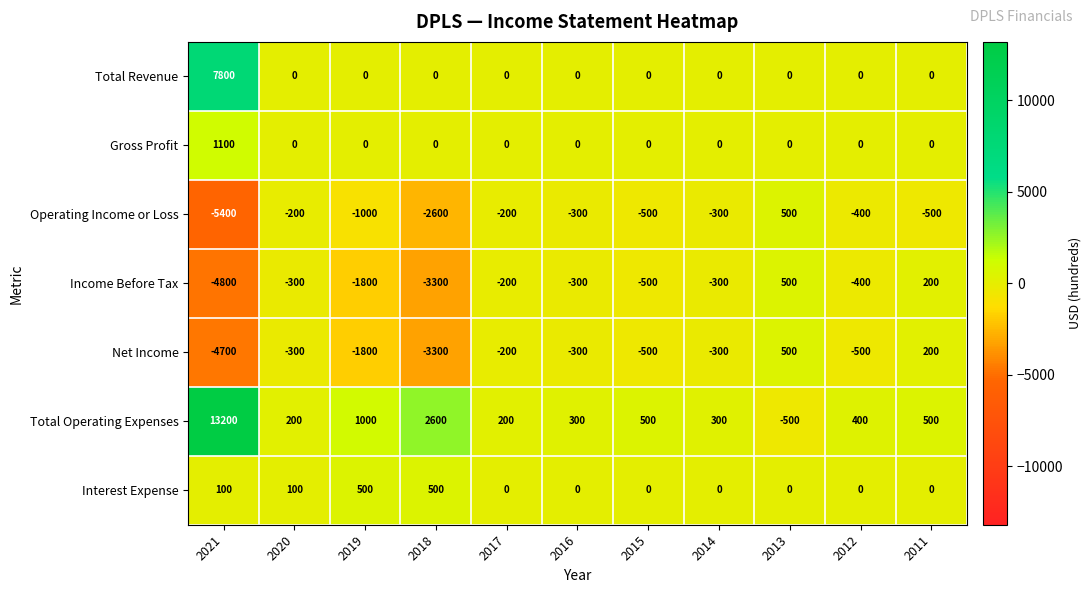

What is the total value across all series at 2014?

-600